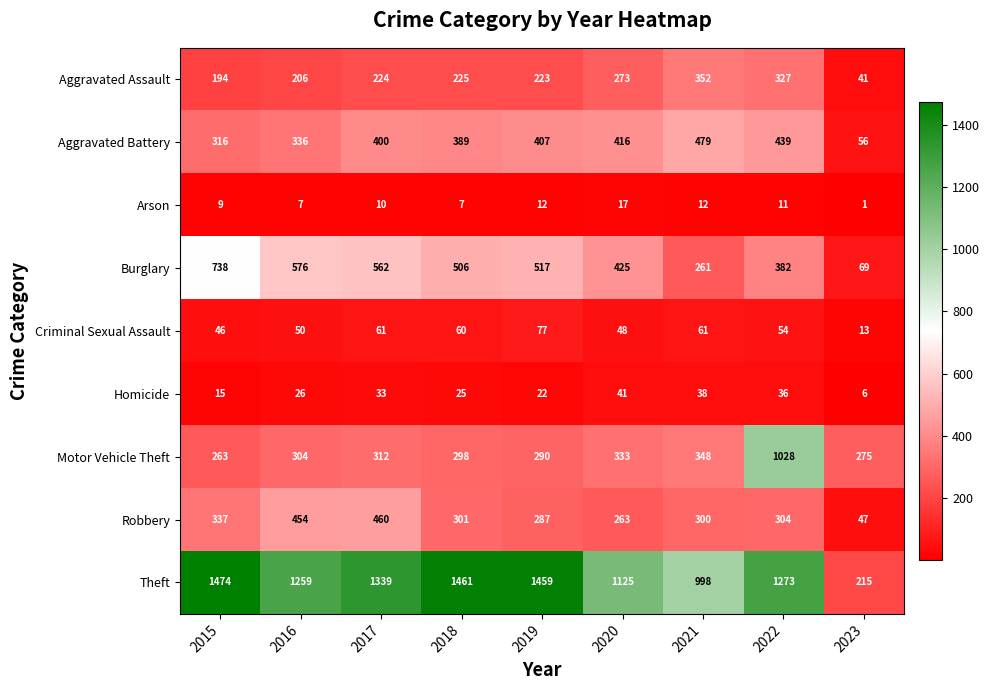

Between 2016 and 2017, which series saw the biggest shift?

Theft